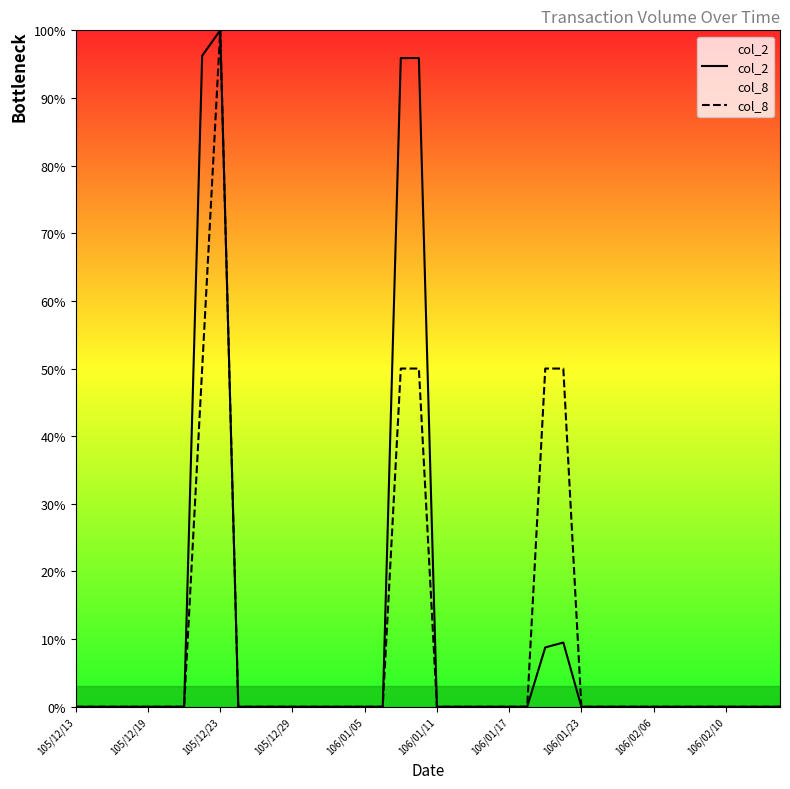

What is the average value of the col_2 series?

10.2